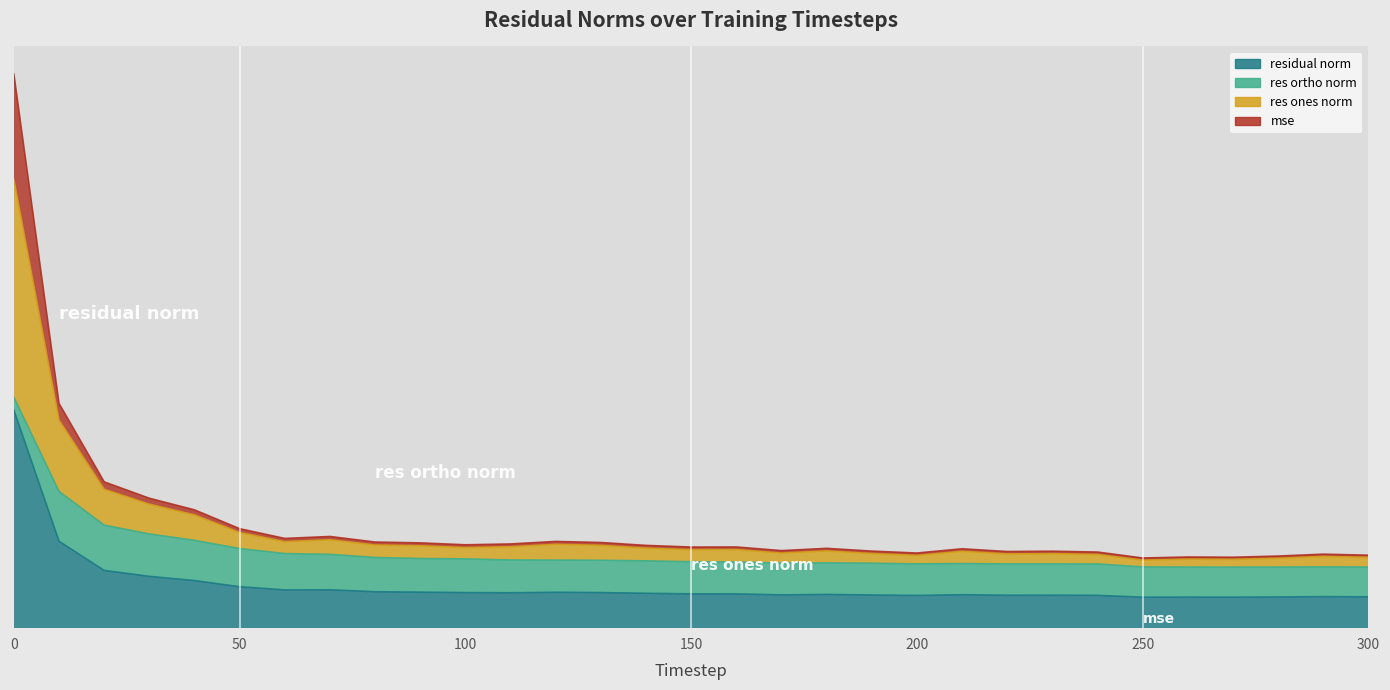

Rank the categories by residual_norm value from lowest to highest.

250, 270, 260, 280, 300, 290, 200, 240, 220, 230, 190, 170, 210, 180, 150, 160, 140, 100, 110, 90, 130, 80, 120, 60, 70, 50, 40, 30, 20, 10, 0